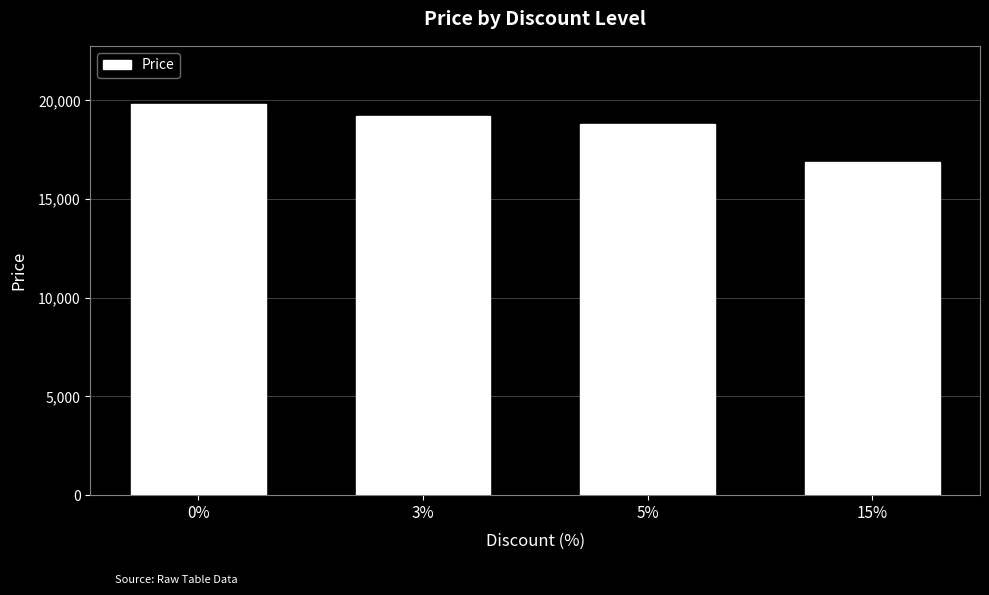

The chart shows a value of 16900 at 15%. True or false?

True